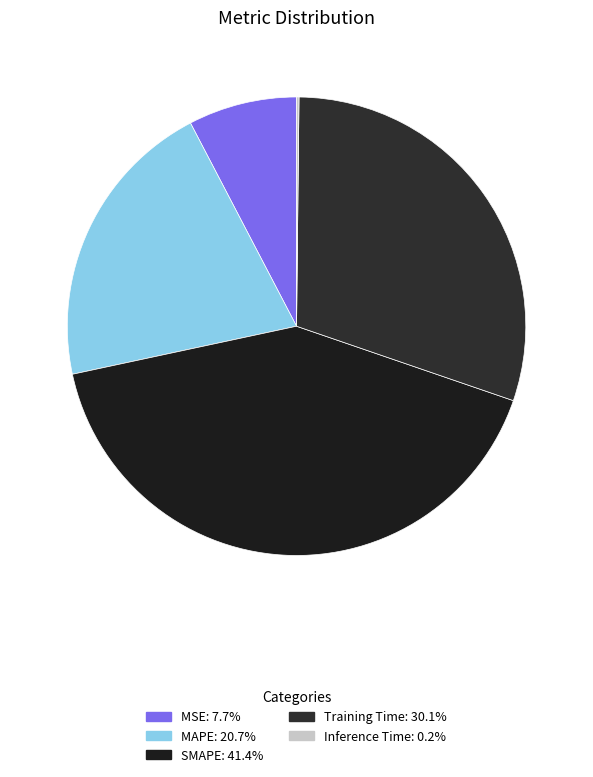

Is it true that Training Time is 30% of the pie?

True